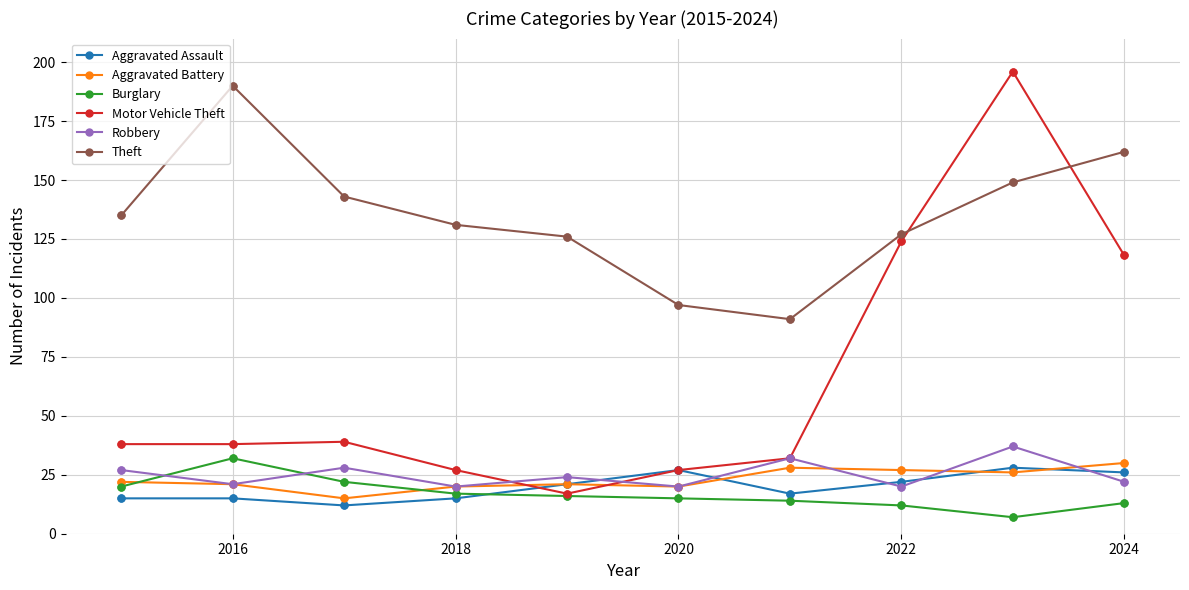

What is the value of the Aggravated Assault point at the 3rd from the left?

12